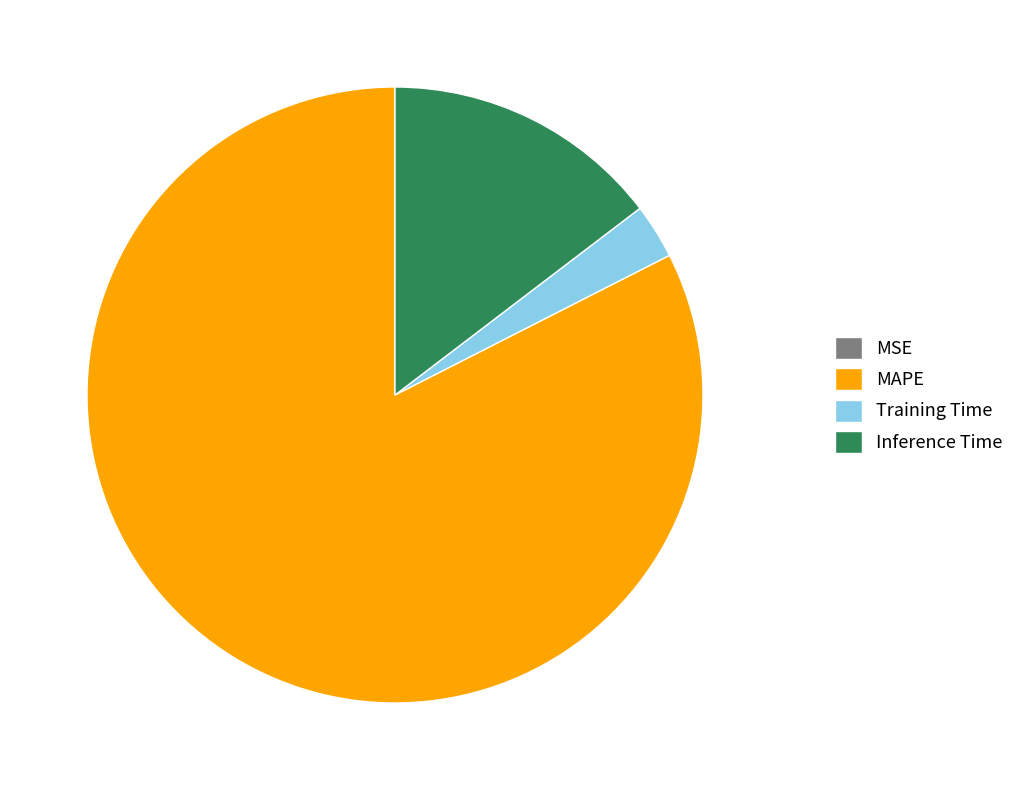

Is there a majority slice in this chart?

Yes